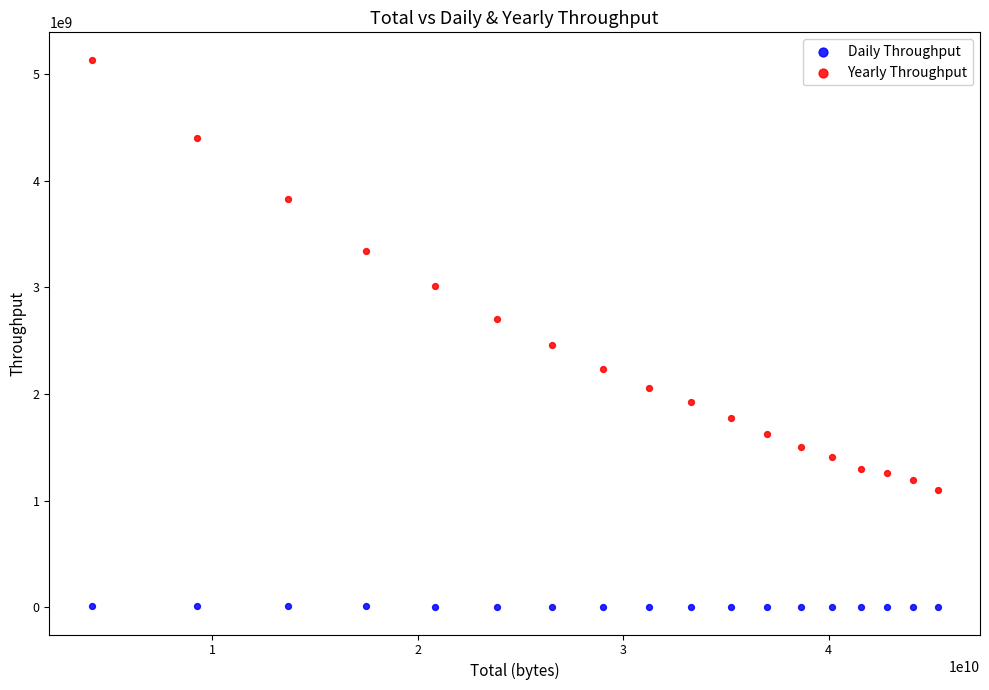

What are all the series names shown in the legend?

Daily Throughput, Yearly Throughput